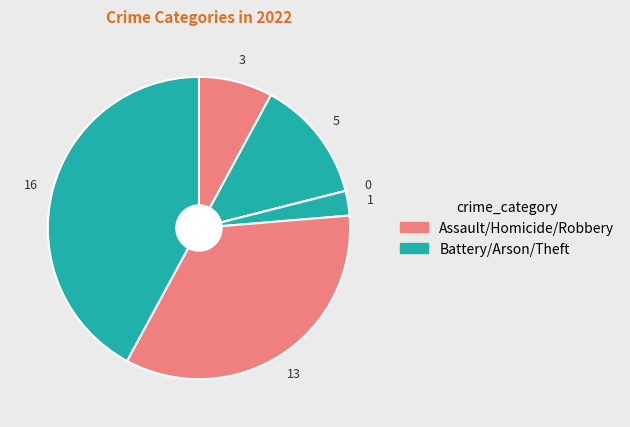

Is there any slice that represents more than half of the pie?

No